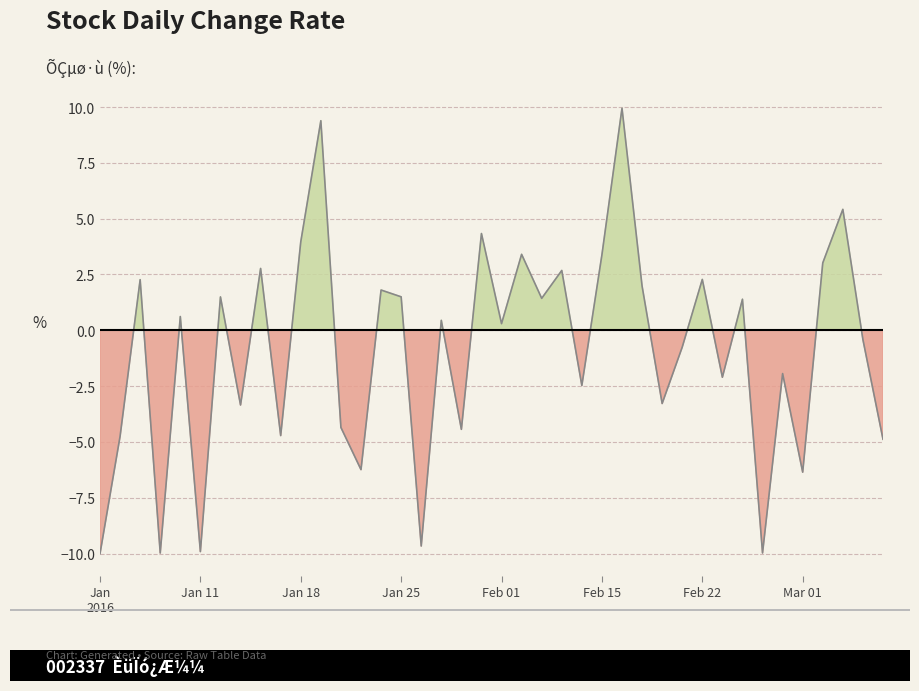

How many points are lower than both their immediate neighbors (excluding endpoints)?

14